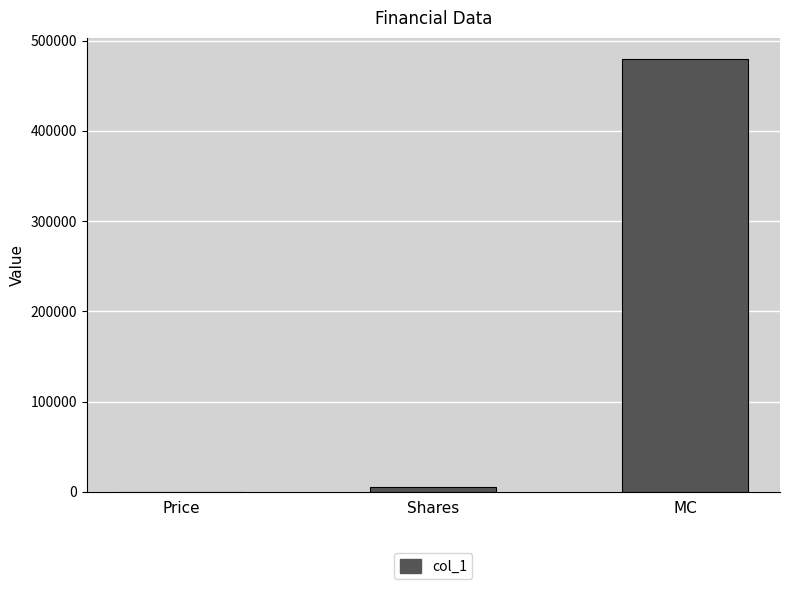

True or false: the data shows 479276.5 at MC.

True